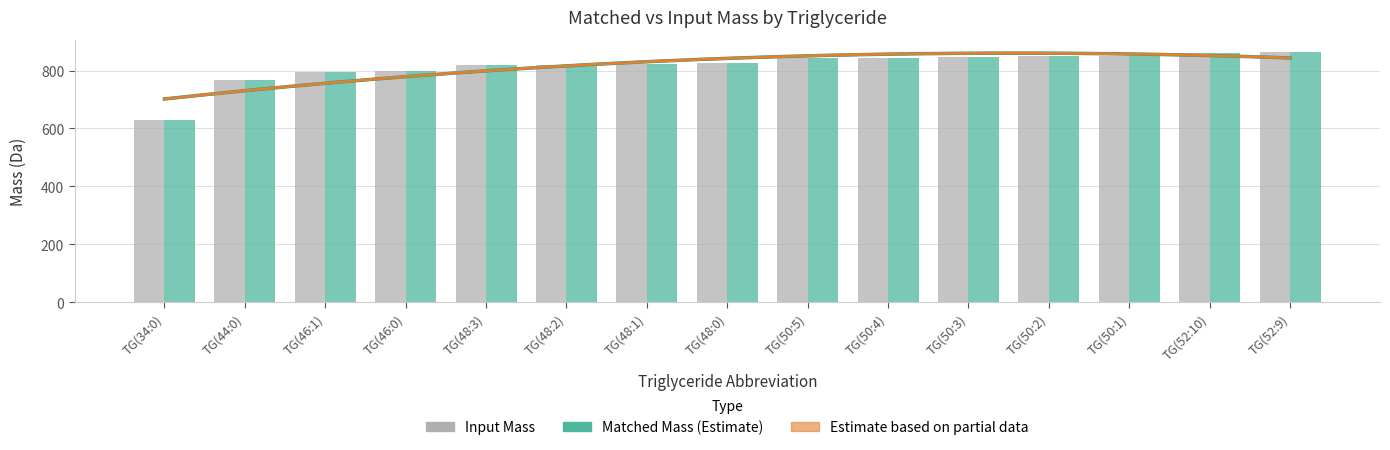

What is the minimum value shown in the chart?

628.4